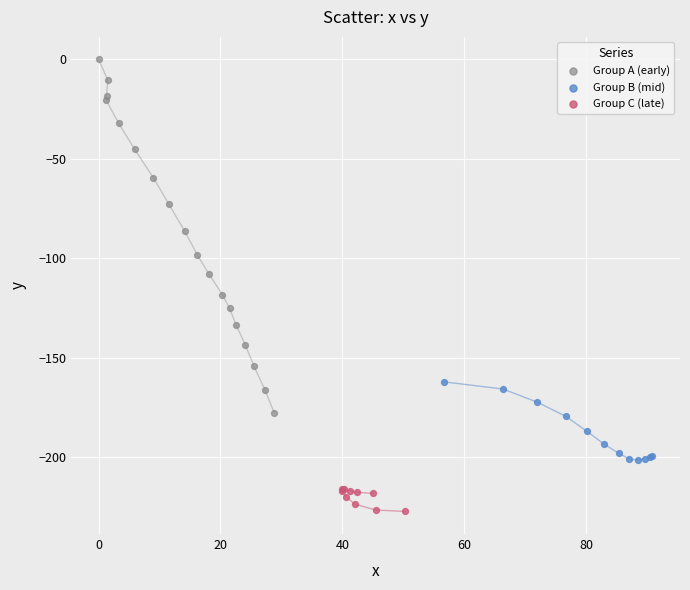

What are all the series names shown in the legend?

Group A (early), Group B (mid), Group C (late)